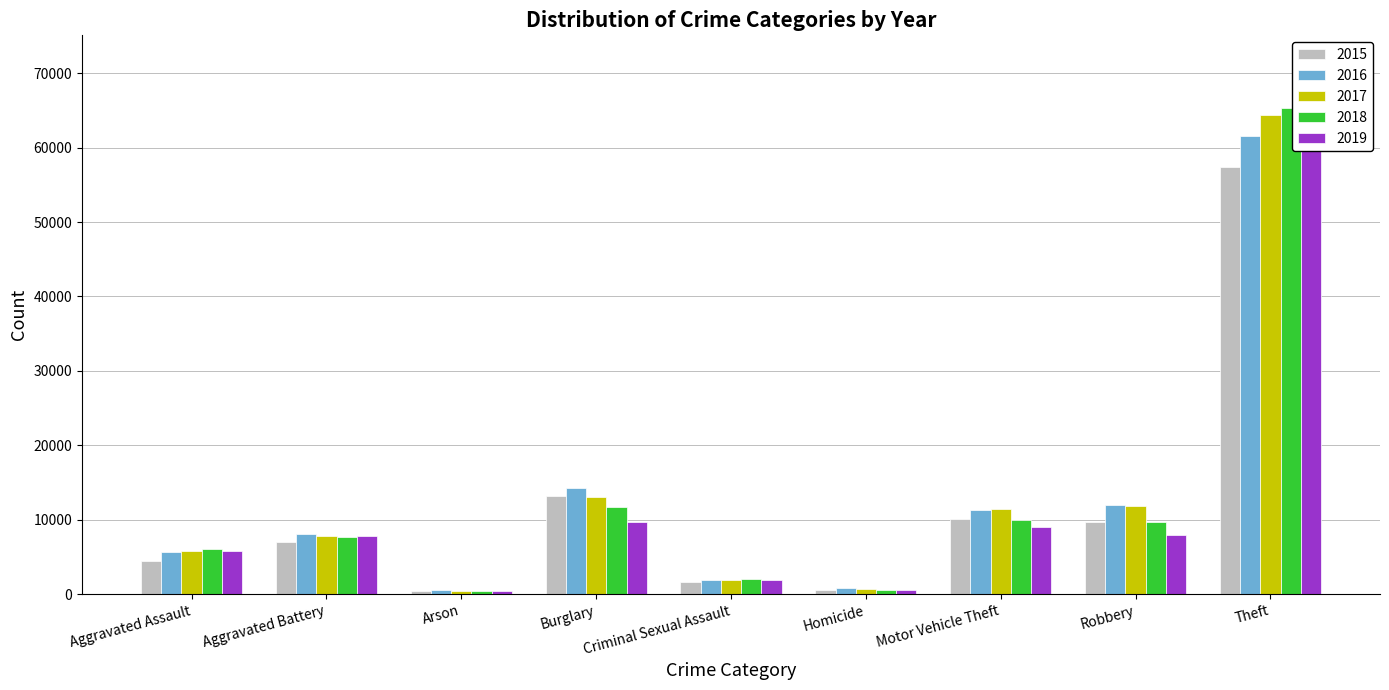

What is the highest value of the 2019 series?

62492